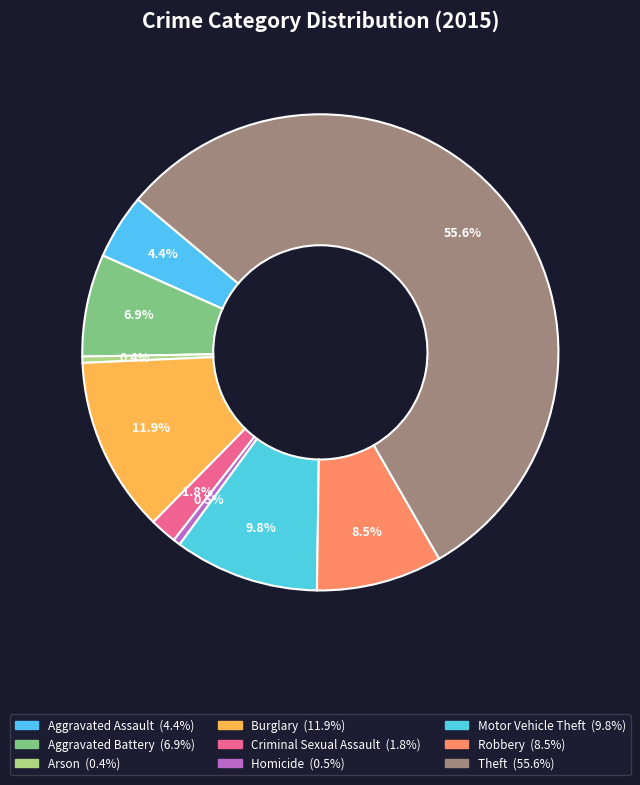

Which category has the smallest portion of the pie?

Arson